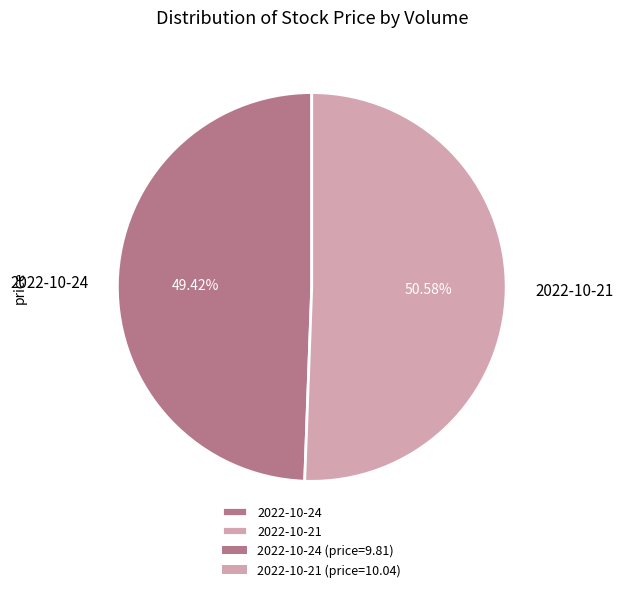

Which category has the biggest portion of the pie?

2022-10-21